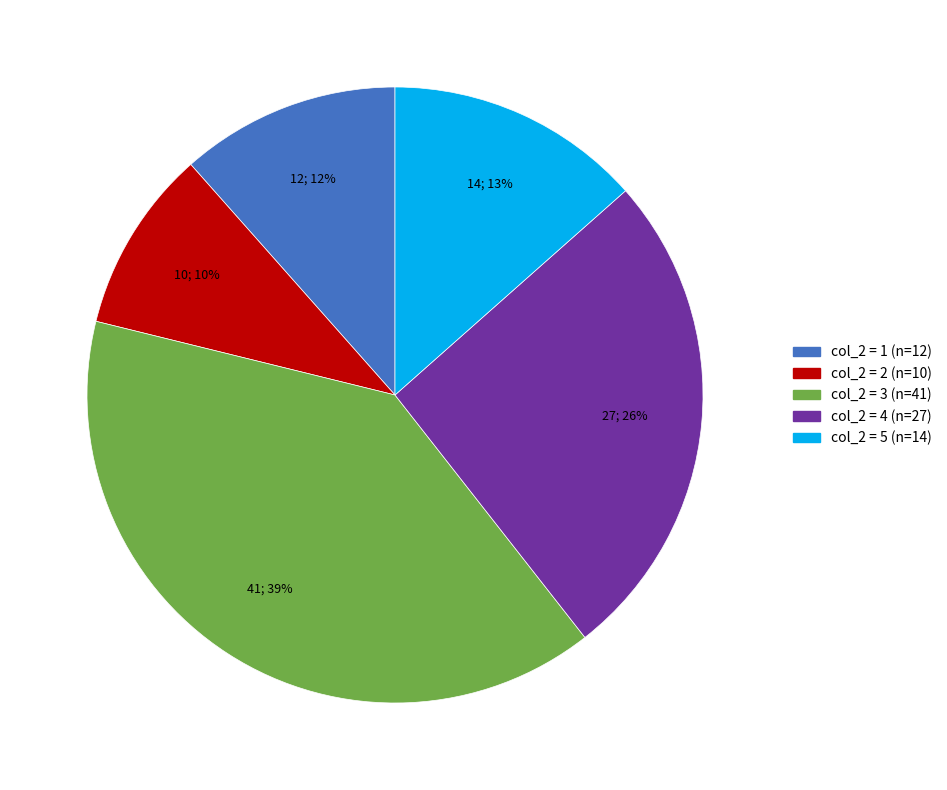

Is there a majority slice in this chart?

No